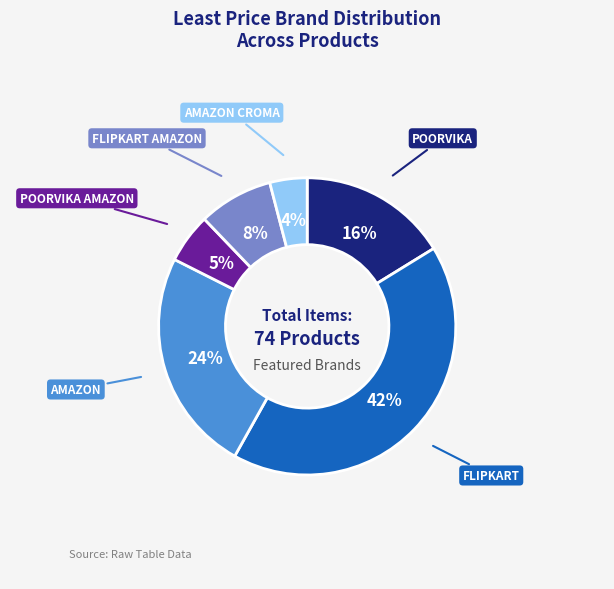

To the nearest percent, what is the average slice percentage?

17%